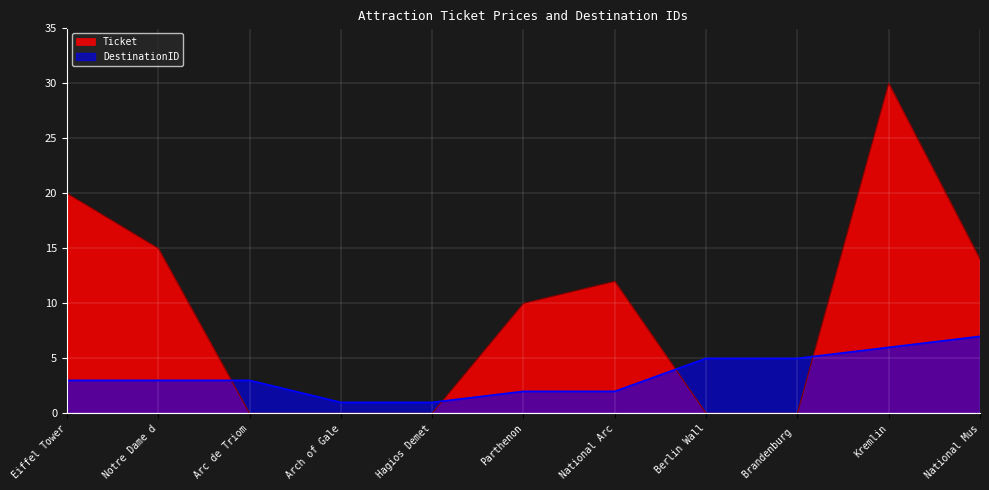

Rank the series at Arc de Triom from lowest to highest value.

Ticket, DestinationID